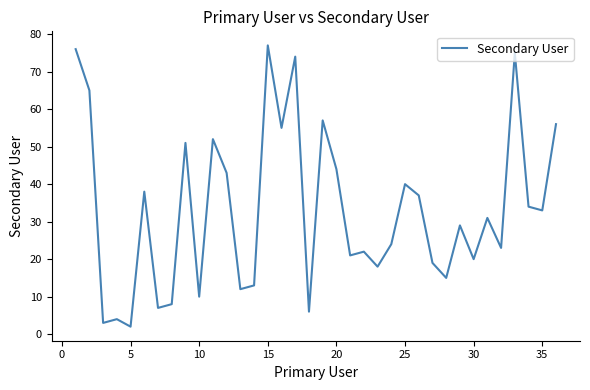

What is the maximum value shown in the chart?

77